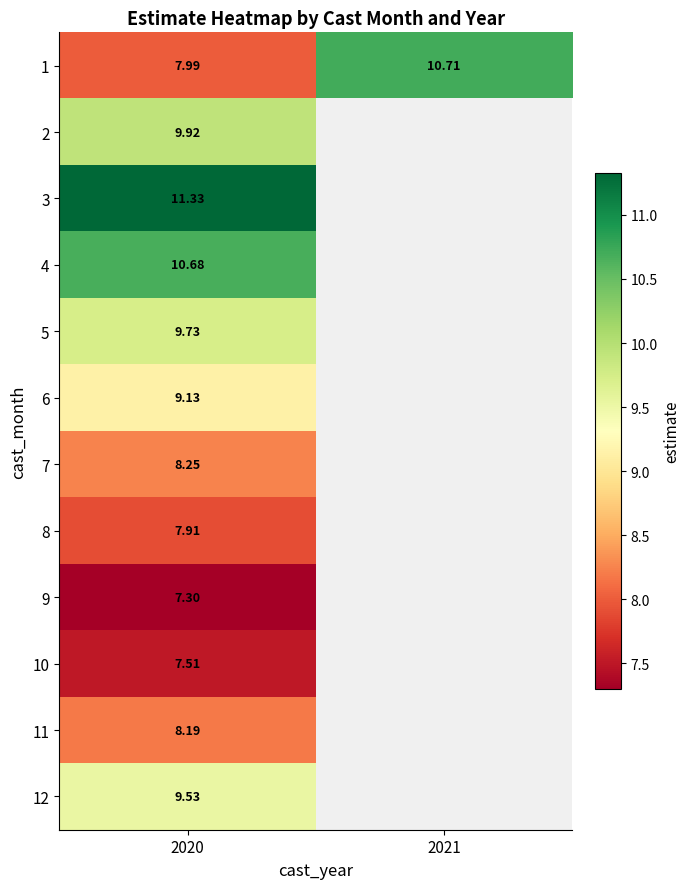

At how many categories does at least one series exceed 10?

2